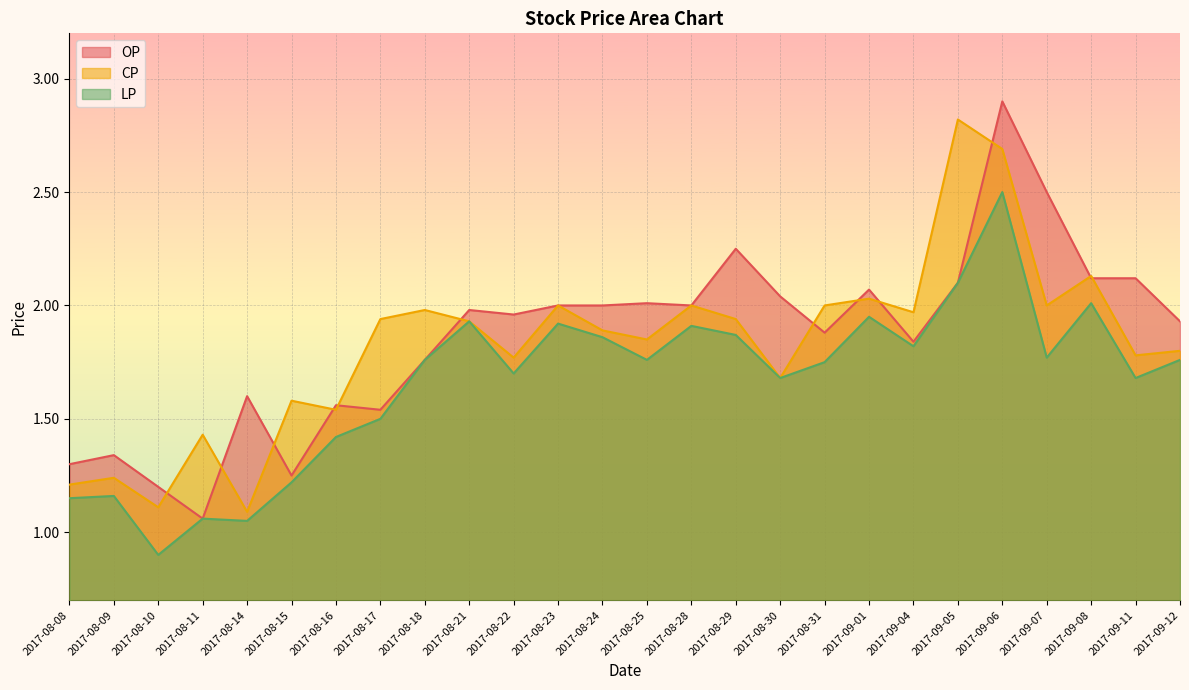

What position from the left is 2017-09-08?

24